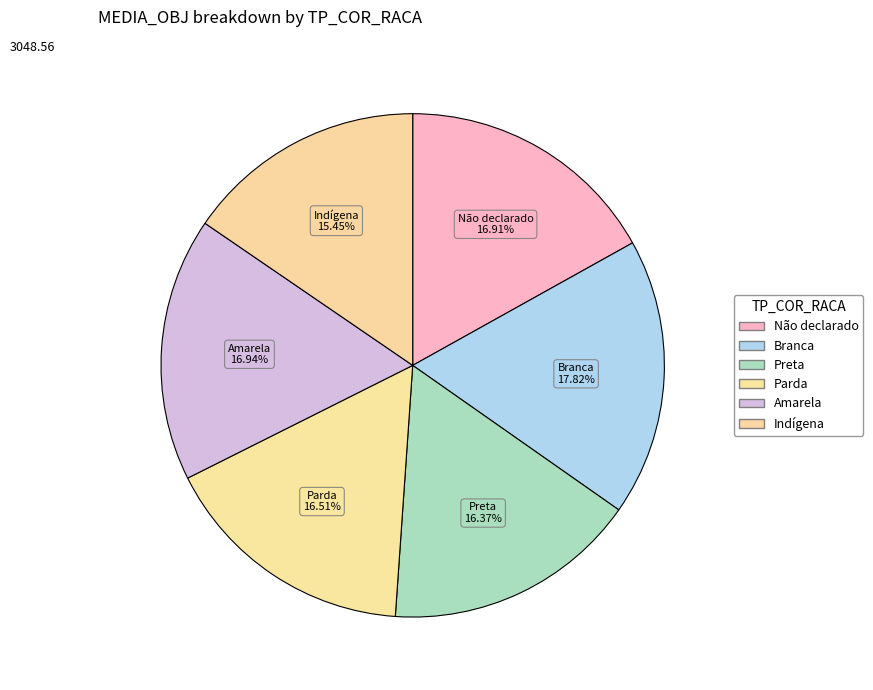

How many segments does this pie chart have?

6